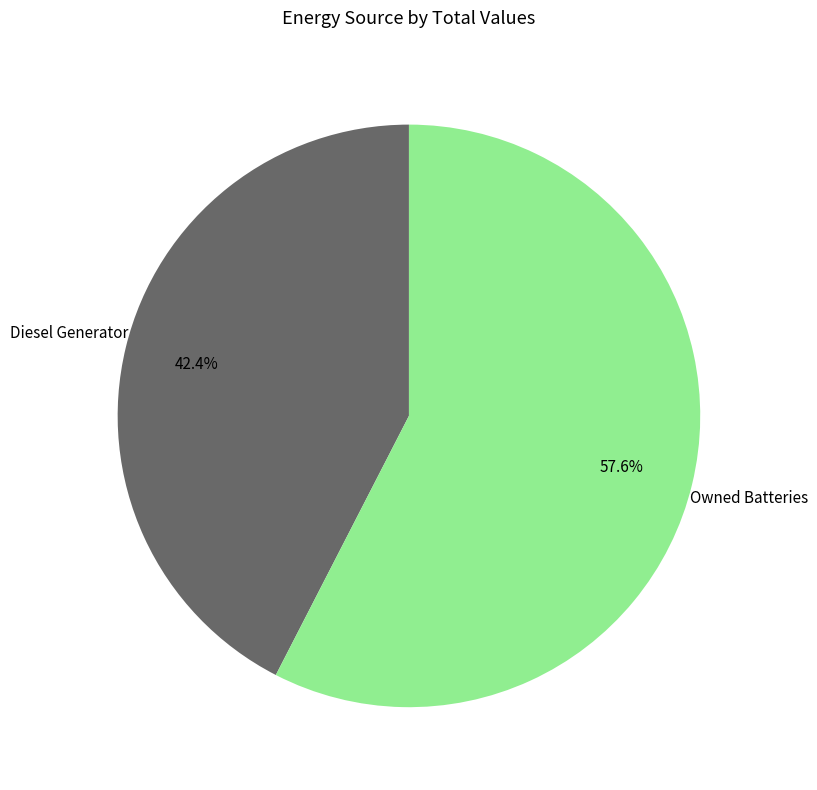

Is there a majority slice in this chart?

Yes